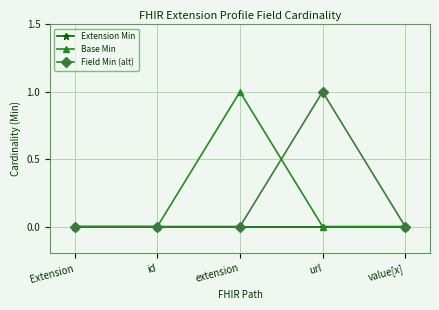

Between Extension and extension, which series saw the biggest shift?

Base Min